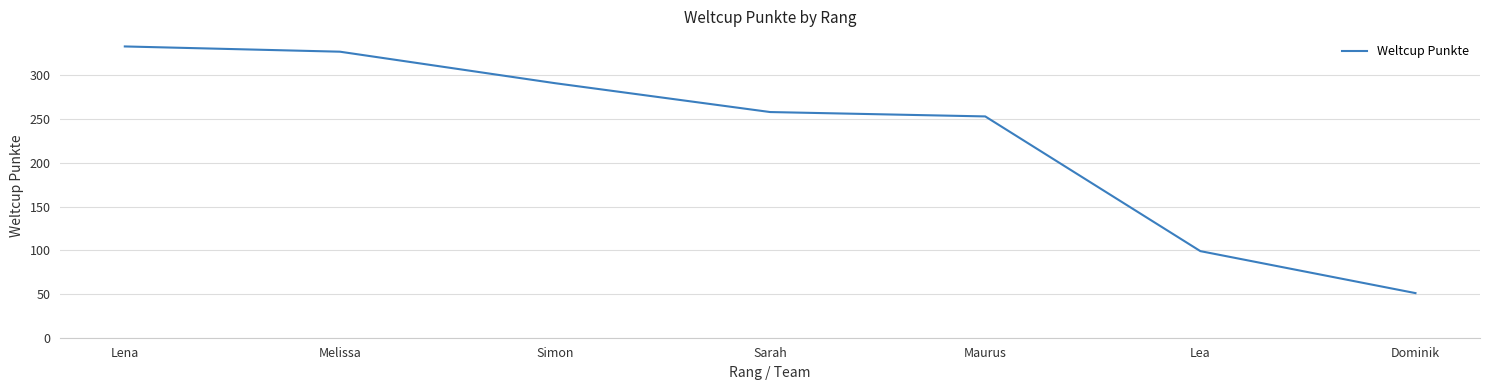

Reading right to left, what are all the values shown in this chart?

51	99	253	258	291	327	333